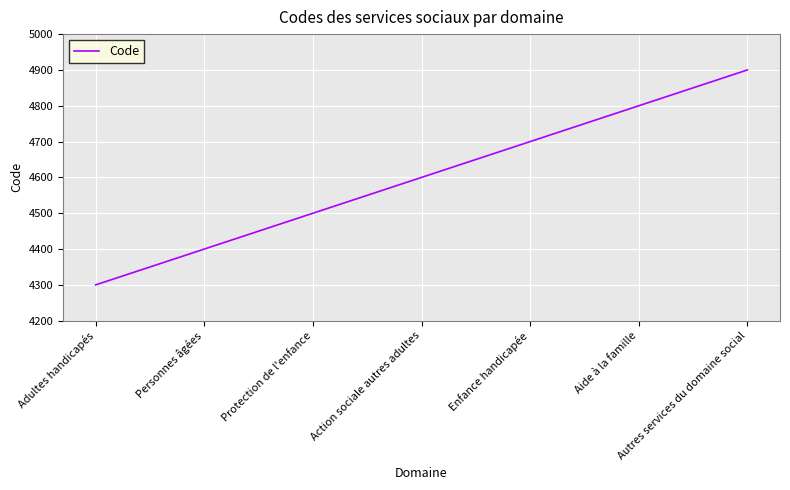

What is the ratio of the value at Protection de l'enfance to the value at Aide à la famille?

0.9